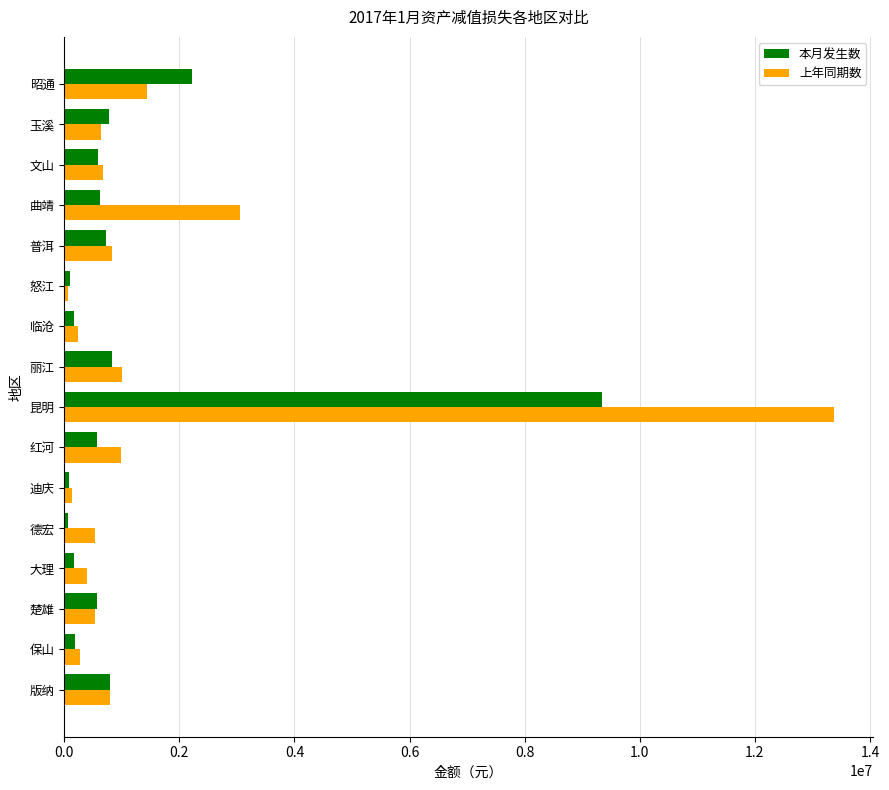

Rank the series by their average value, from highest to lowest.

上年同期数, 本月发生数